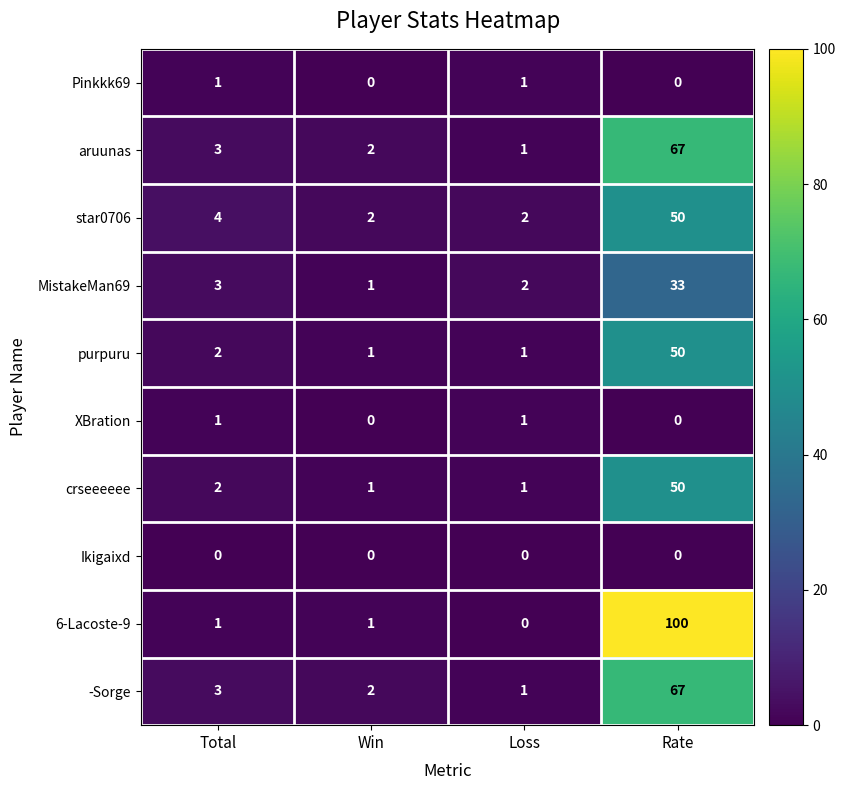

What is the sum of all aruunas values?

73